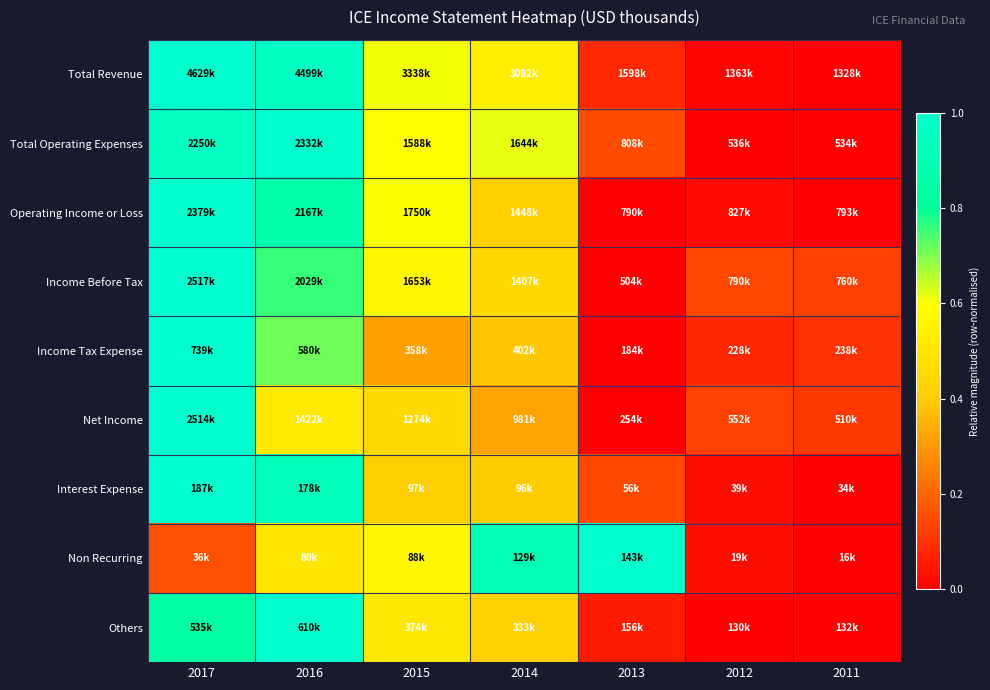

Reading left to right, transcribe all the data shown in this chart.

Total Revenue: 2017=1.0	2016=1.0	2015=0.6	2014=0.5	2013=0.1	2012=0.0	2011=0.0
Total Operating Expenses: 2017=1.0	2016=1.0	2015=0.6	2014=0.6	2013=0.2	2012=0.0	2011=0.0
Operating Income or Loss: 2017=1.0	2016=0.9	2015=0.6	2014=0.4	2013=0.0	2012=0.0	2011=0.0
Income Before Tax: 2017=1.0	2016=0.8	2015=0.6	2014=0.4	2013=0.0	2012=0.1	2011=0.1
Income Tax Expense: 2017=1.0	2016=0.7	2015=0.3	2014=0.4	2013=0.0	2012=0.1	2011=0.1
Net Income: 2017=1.0	2016=0.5	2015=0.5	2014=0.3	2013=0.0	2012=0.1	2011=0.1
Interest Expense: 2017=1.0	2016=0.9	2015=0.4	2014=0.4	2013=0.1	2012=0.0	2011=0.0
Non Recurring: 2017=0.2	2016=0.5	2015=0.6	2014=0.9	2013=1.0	2012=0.0	2011=0.0
Others: 2017=0.8	2016=1.0	2015=0.5	2014=0.4	2013=0.1	2012=0.0	2011=0.0